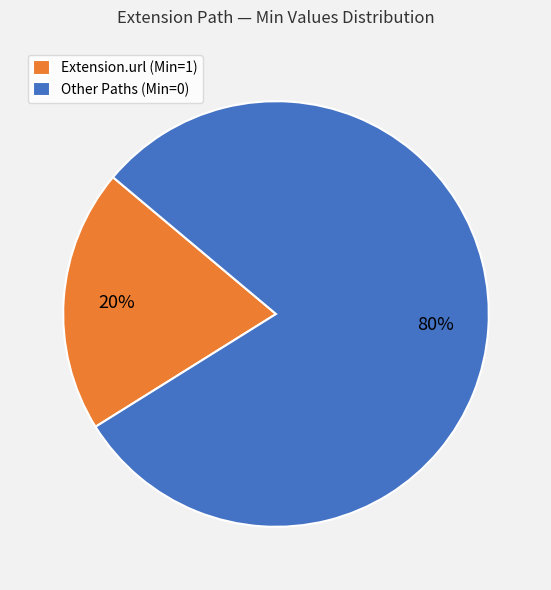

What is the smallest slice in the pie chart?

Extension.url (Min=1)